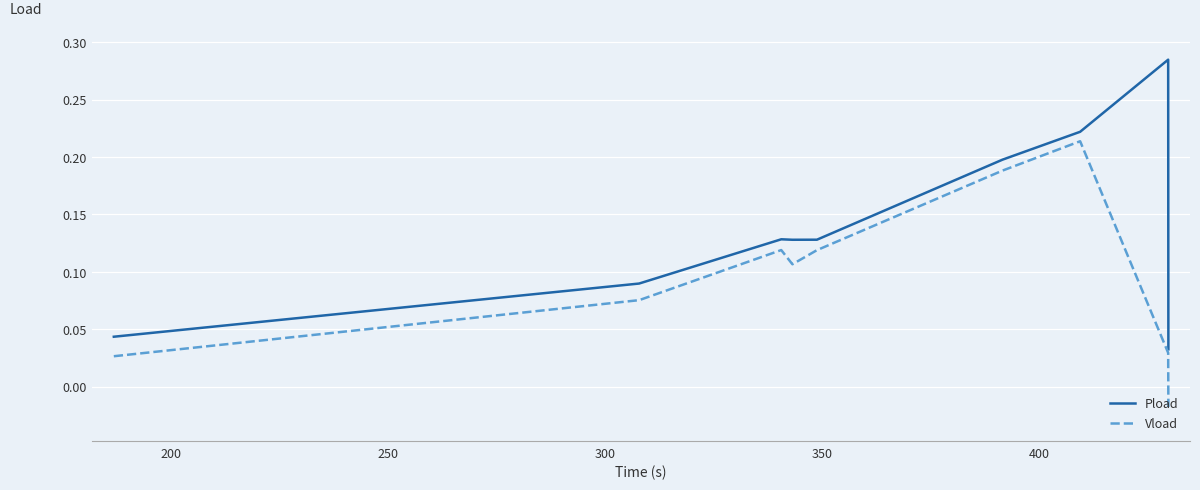

True or false: Vload has more than 0 points higher than both neighbors.

True